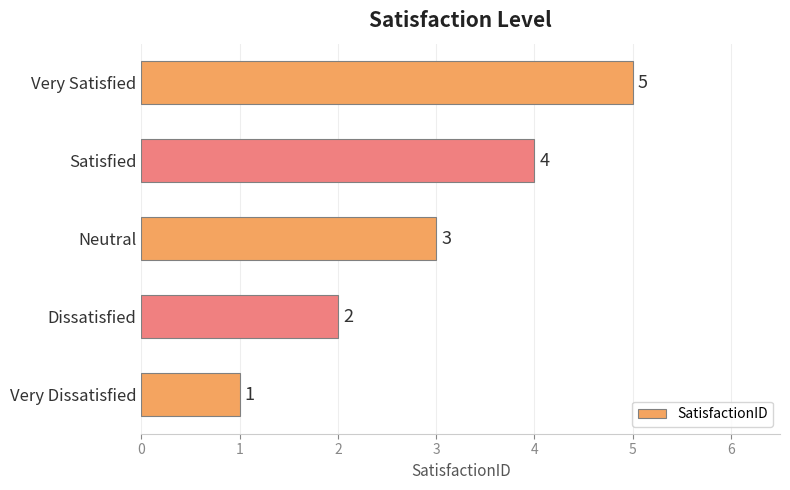

What is the maximum value shown in the chart?

5